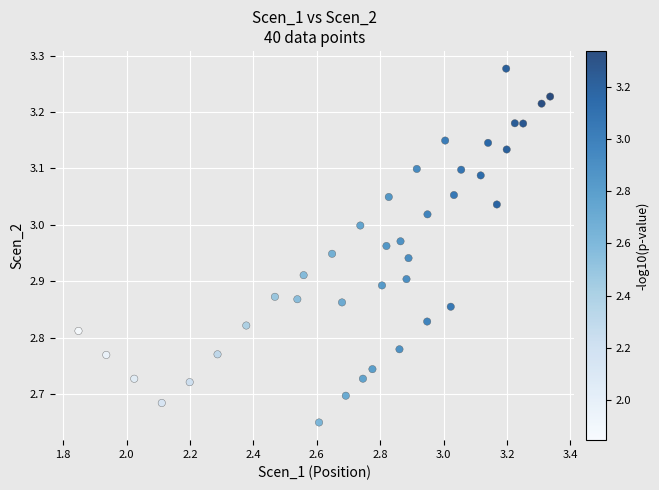

What is the range of X values (max minus min)?

1.5